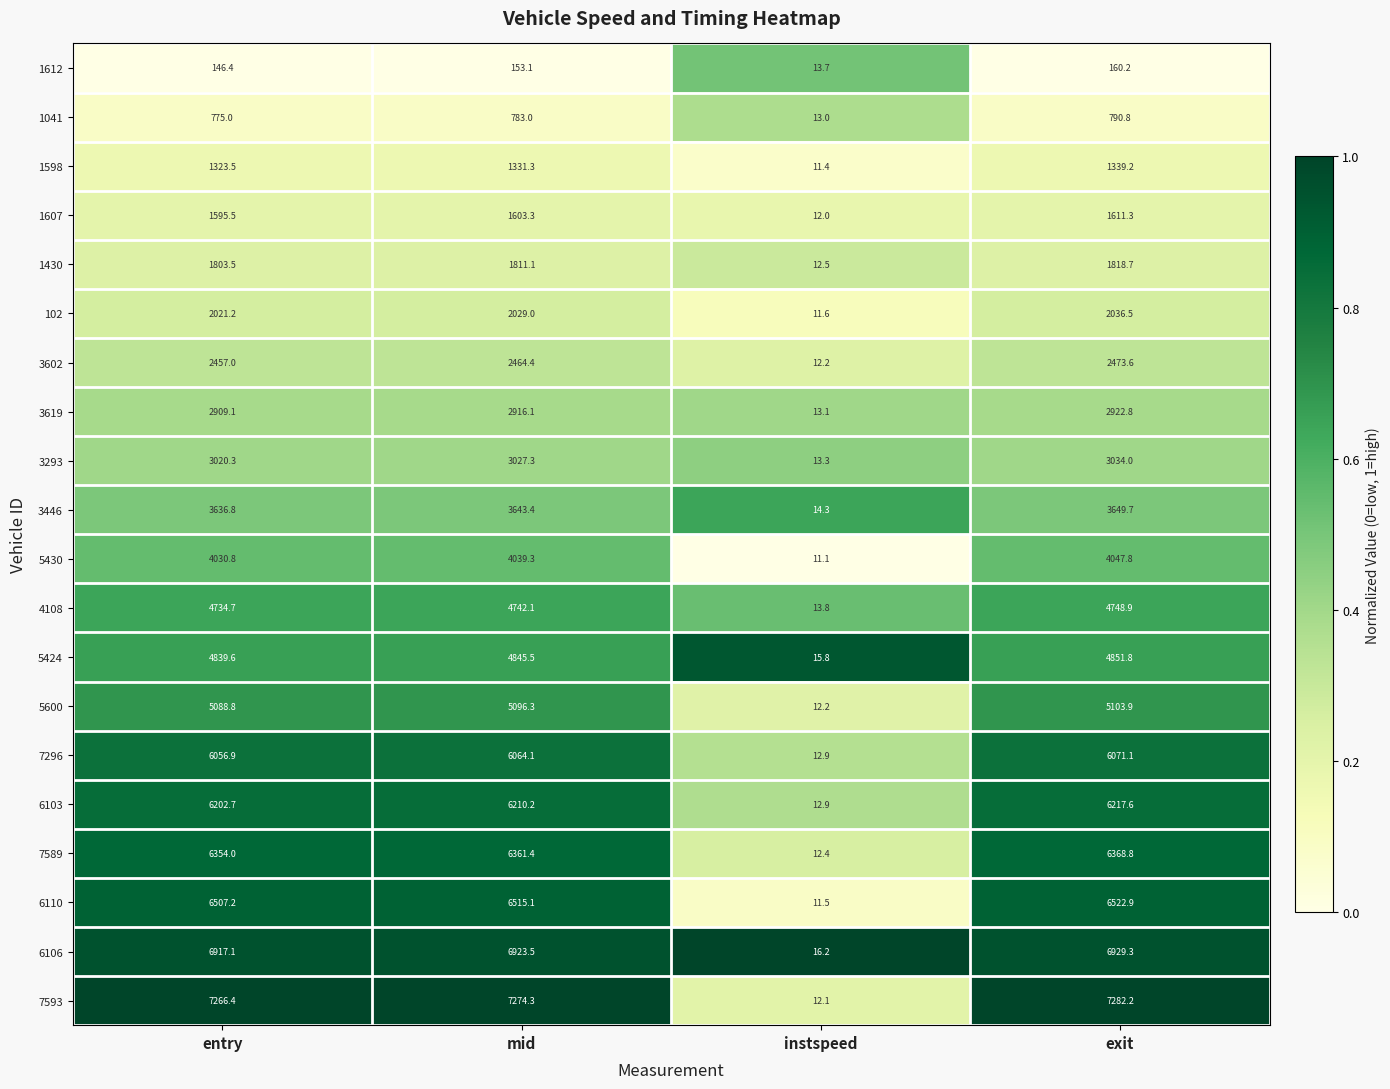

True or false: 6106 has a value of 6917.1 at entry.

True